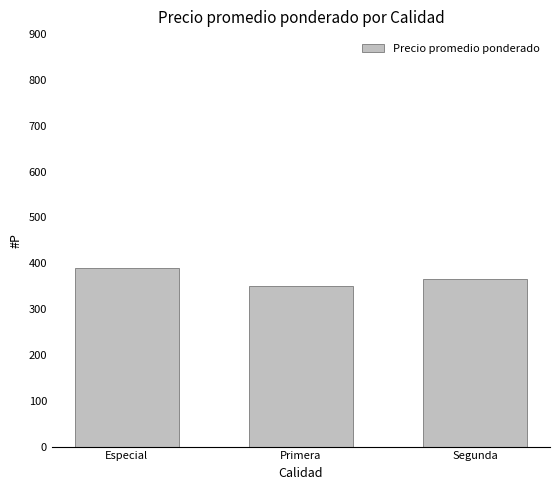

The chart shows a value of 25355.0 at Segunda. True or false?

False